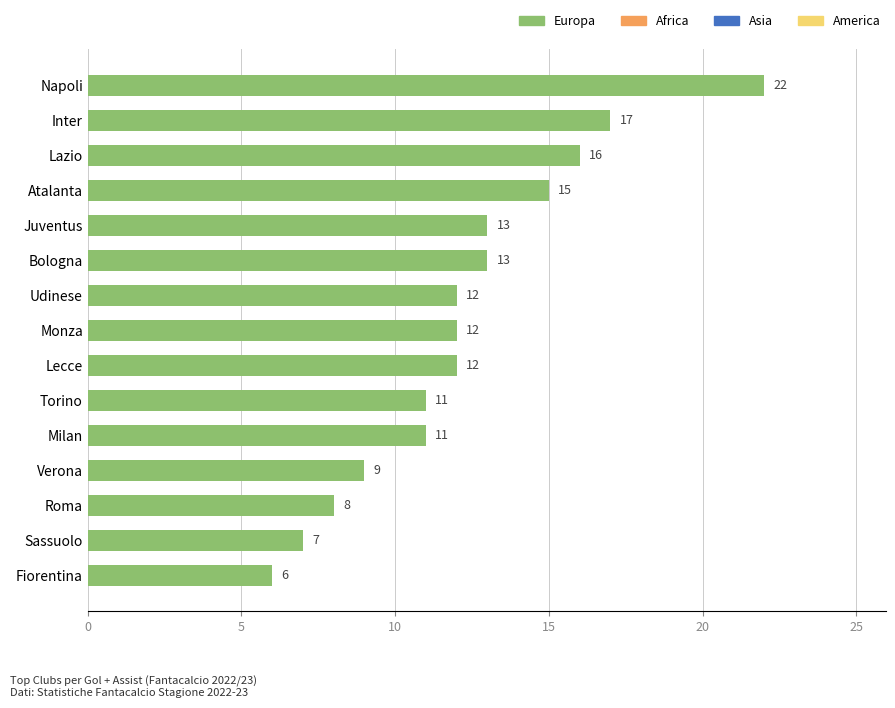

Count the number of data series in this chart.

1